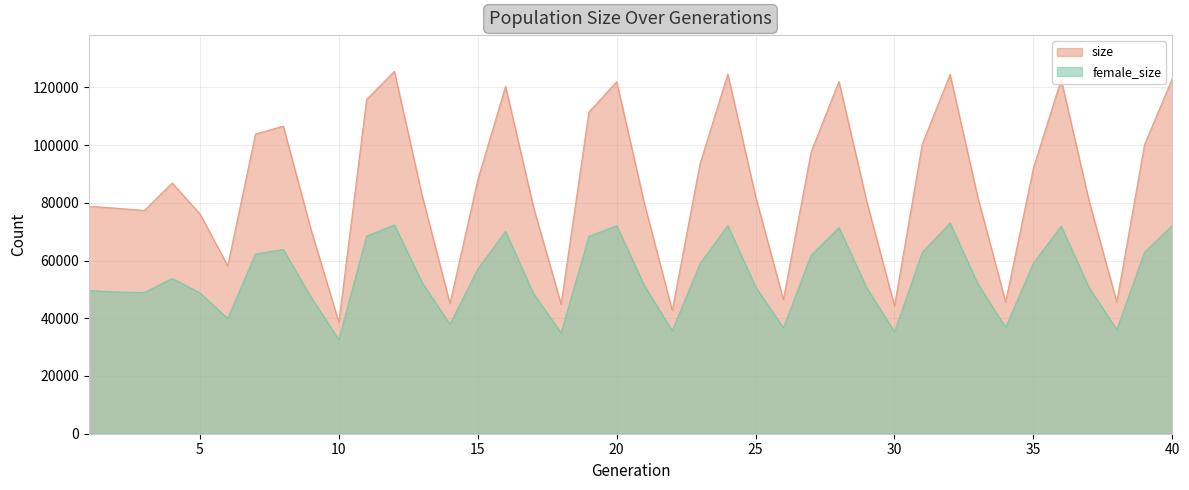

Is it true that female_size equals 40875 at 32?

False